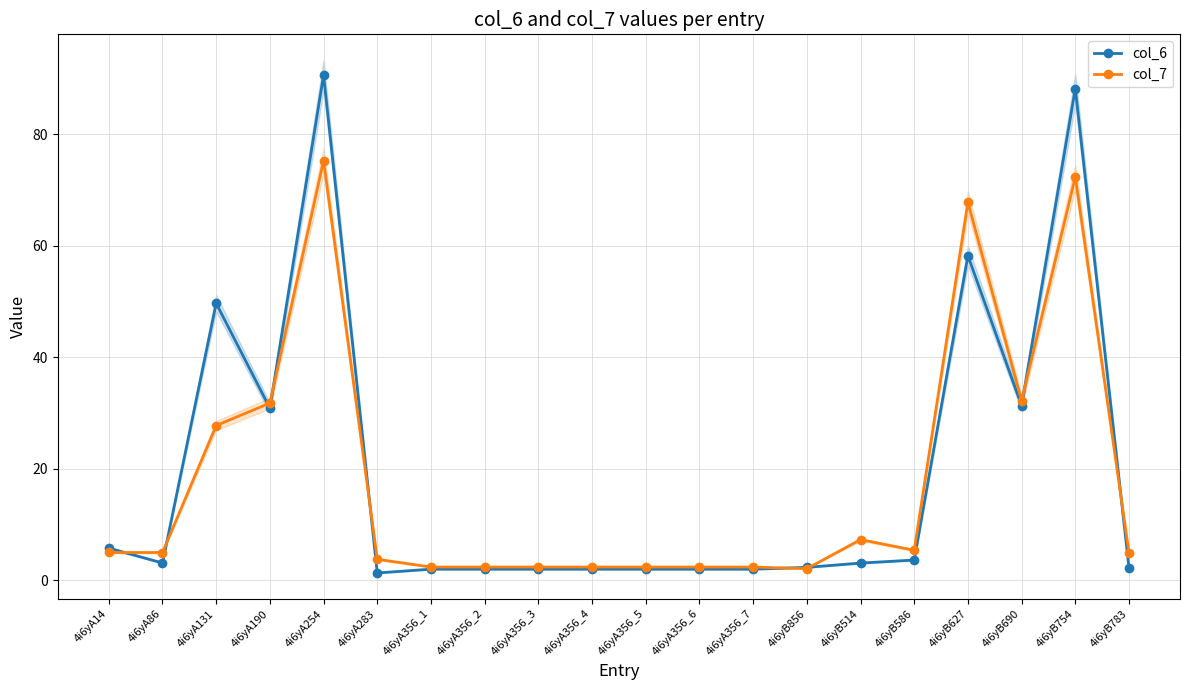

Reading right to left, list all the values displayed in this chart.

col_6: 4i6yB783=2.2	4i6yB754=88.2	4i6yB690=31.3	4i6yB627=58.2	4i6yB586=3.7	4i6yB514=3.1	4i6yB856=2.3	4i6yA356_7=2.0	4i6yA356_6=2.0	4i6yA356_5=2.0	4i6yA356_4=2.0	4i6yA356_3=2.0	4i6yA356_2=2.0	4i6yA356_1=2.0	4i6yA283=1.3	4i6yA254=90.6	4i6yA190=30.9	4i6yA131=49.7	4i6yA86=3.1	4i6yA14=5.8
col_7: 4i6yB783=4.9	4i6yB754=72.4	4i6yB690=32.2	4i6yB627=67.8	4i6yB586=5.4	4i6yB514=7.3	4i6yB856=2.1	4i6yA356_7=2.4	4i6yA356_6=2.4	4i6yA356_5=2.4	4i6yA356_4=2.4	4i6yA356_3=2.4	4i6yA356_2=2.4	4i6yA356_1=2.4	4i6yA283=3.8	4i6yA254=75.3	4i6yA190=31.8	4i6yA131=27.8	4i6yA86=5.0	4i6yA14=5.0